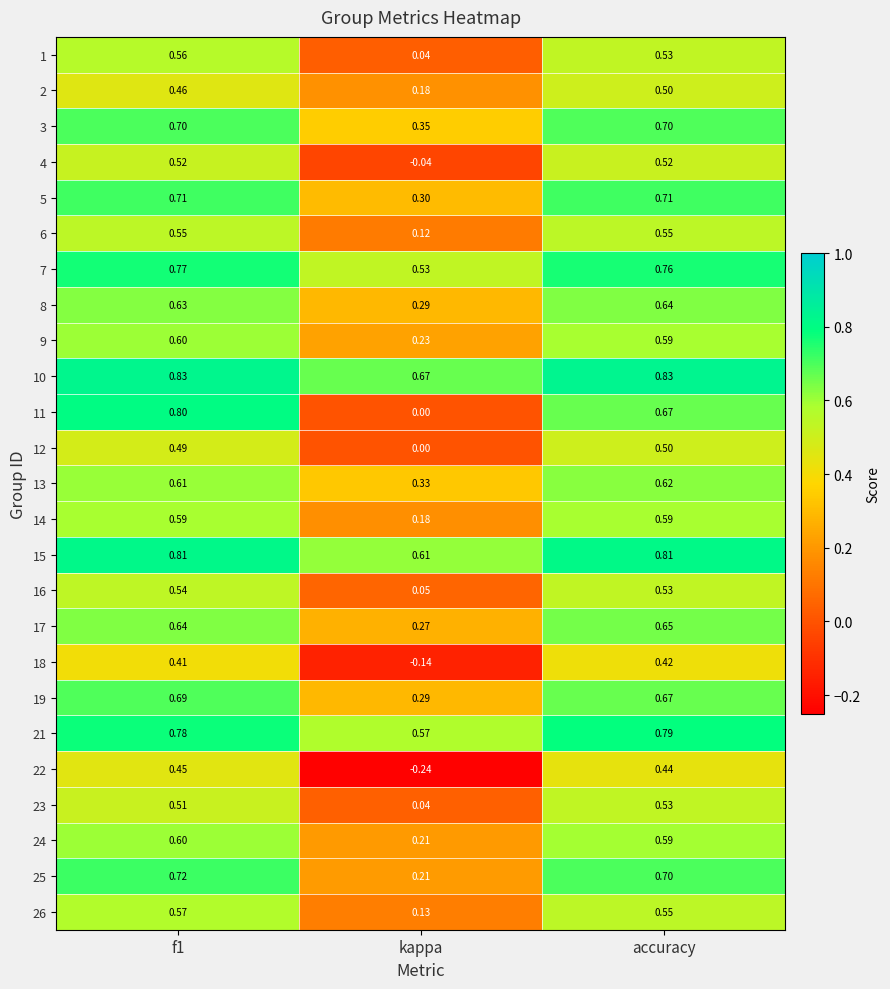

At which label is 19 closest to 0?

kappa